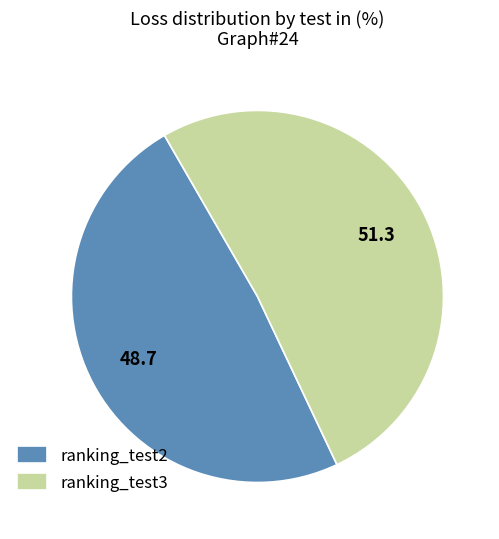

What is the smallest slice in the pie chart?

ranking_test2